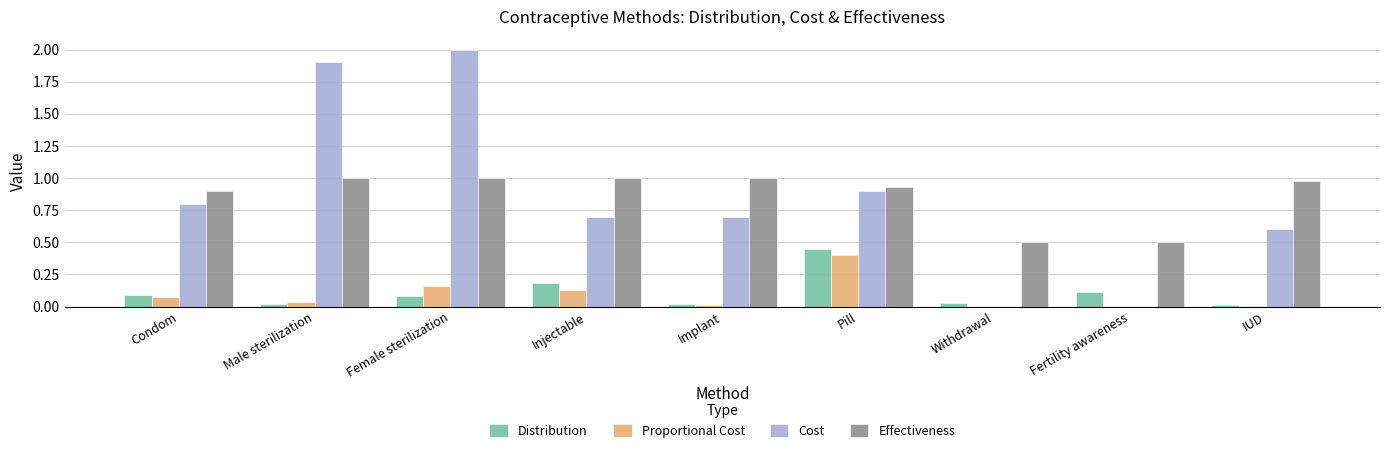

Which series changed the most between Female sterilization and Fertility awareness?

Cost